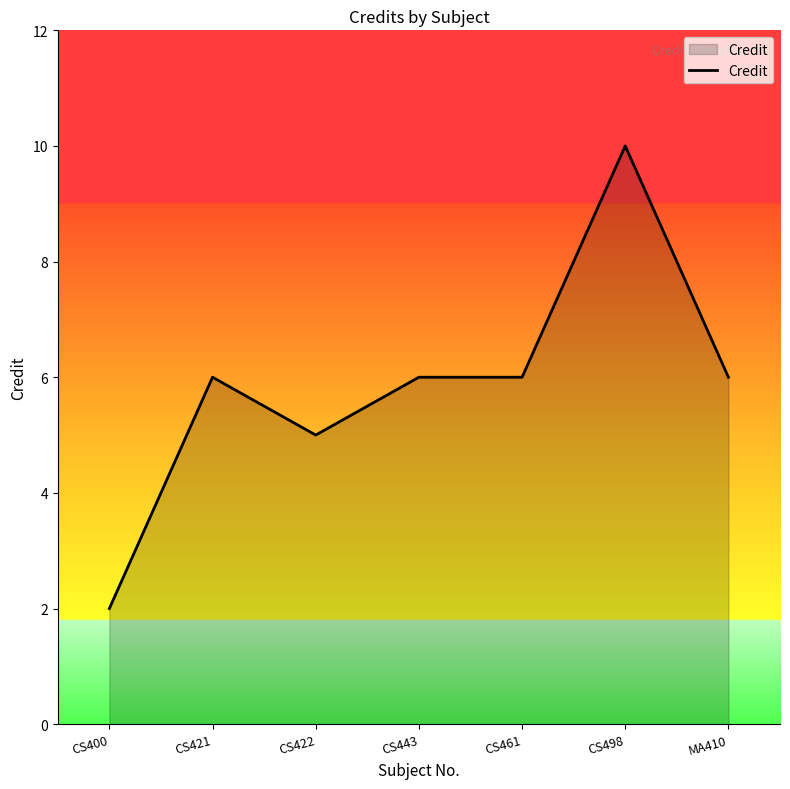

At which category does the data reach its first local valley?

CS422